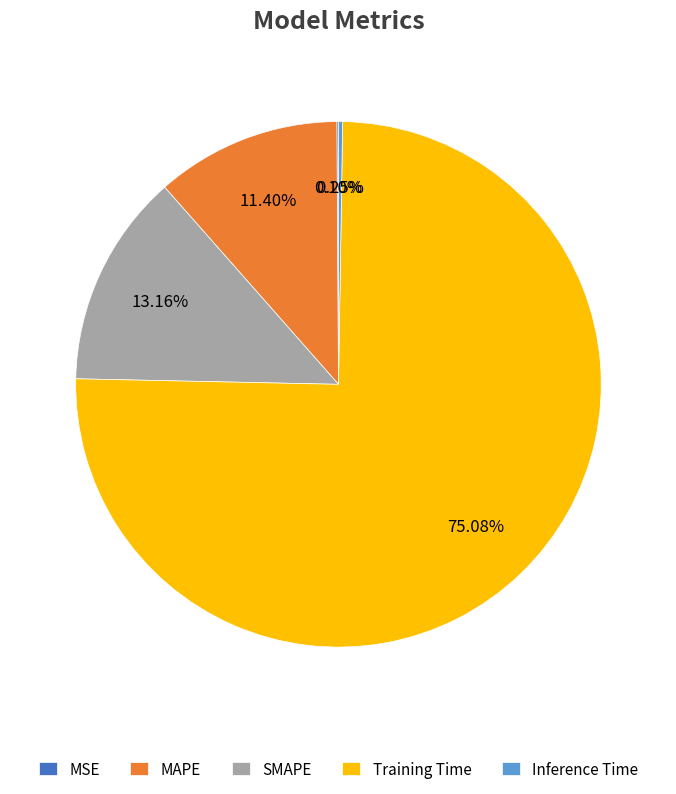

Is there any slice that represents more than half of the pie?

Yes